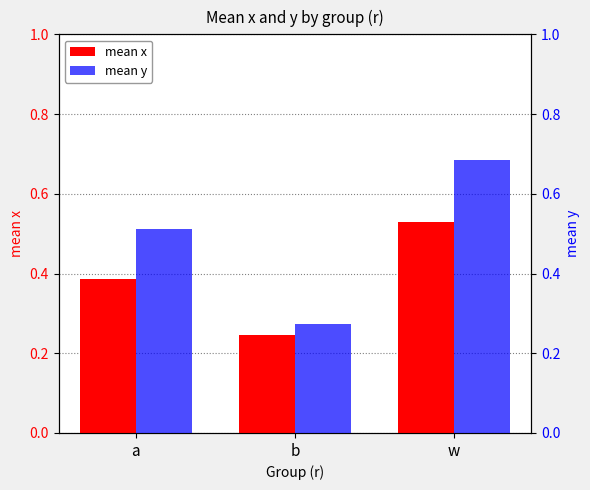

Rank the series at a from lowest to highest value.

mean x, mean y